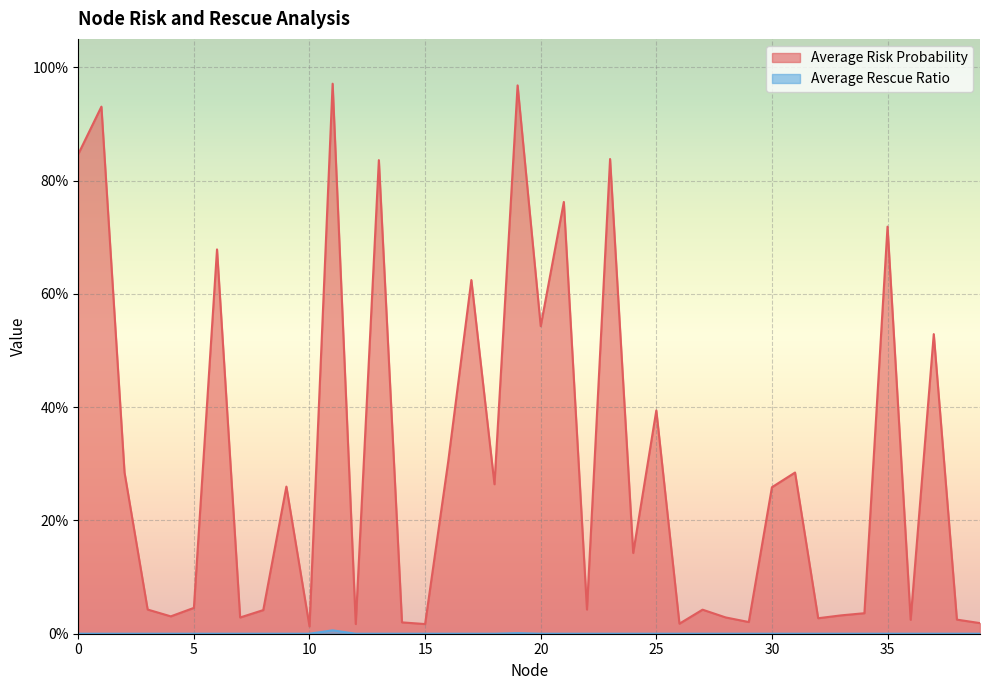

What is the difference between the maximum and minimum values in the Average Risk Probability series?

1.0